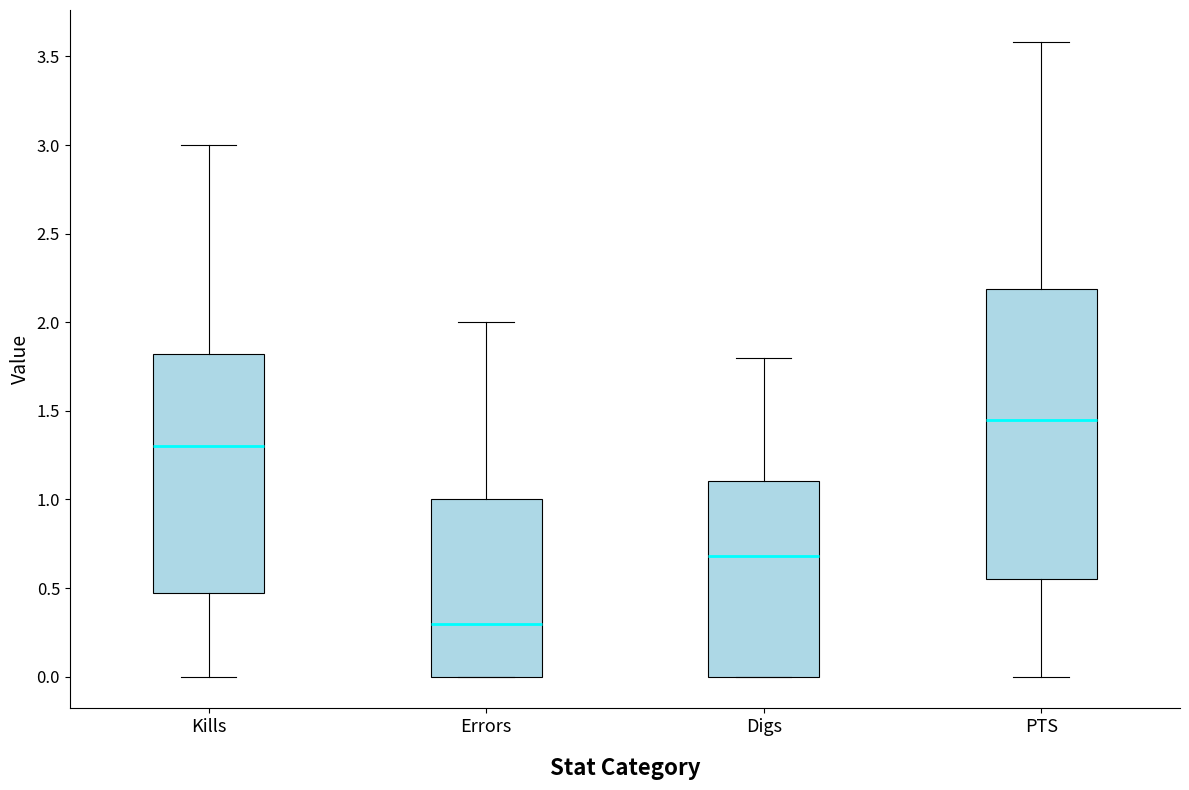

Reading left to right, transcribe this box plot: for each box, give where its median line is, the range the box spans, and where its two whiskers end, as read against the y-axis. The values are not printed on the chart, so give them approximately, as read against the axis.

Kills: median 1.30, box 0.50 to 1.80, whiskers 0.00 to 3.00
Errors: median 0.30, box 0.00 to 1.00, whiskers 0.00 to 2.00
Digs: median 0.70, box 0.00 to 1.10, whiskers 0.00 to 1.80
PTS: median 1.45, box 0.55 to 2.20, whiskers 0.00 to 3.60